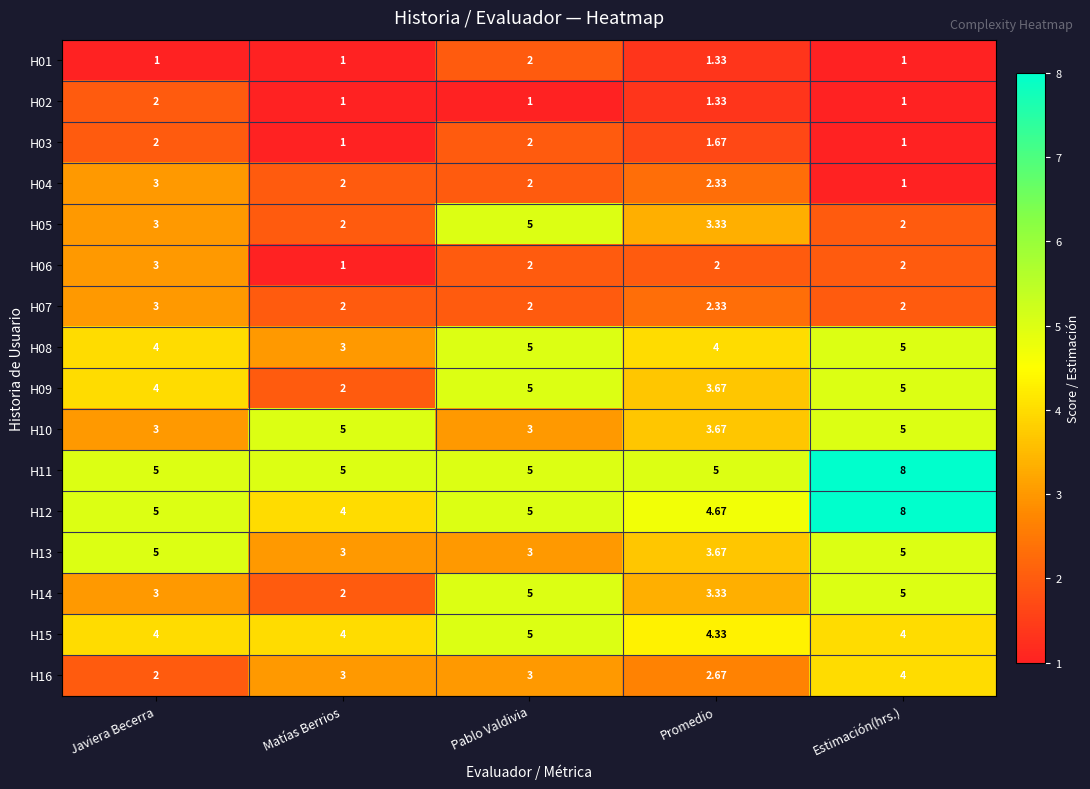

At which category is the sum across all series the highest?

Estimación(hrs.)